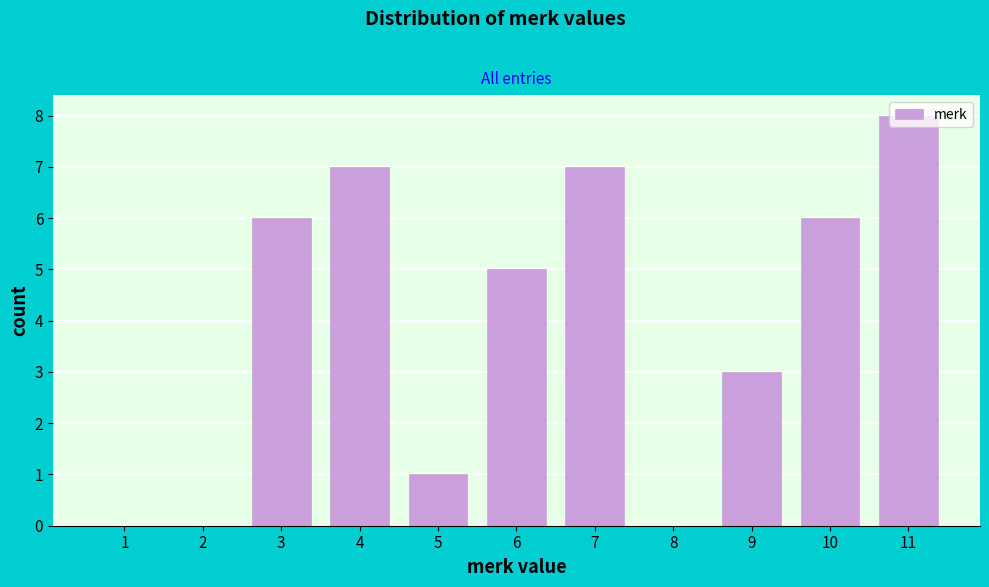

The value at 10 is 10. True or false?

False